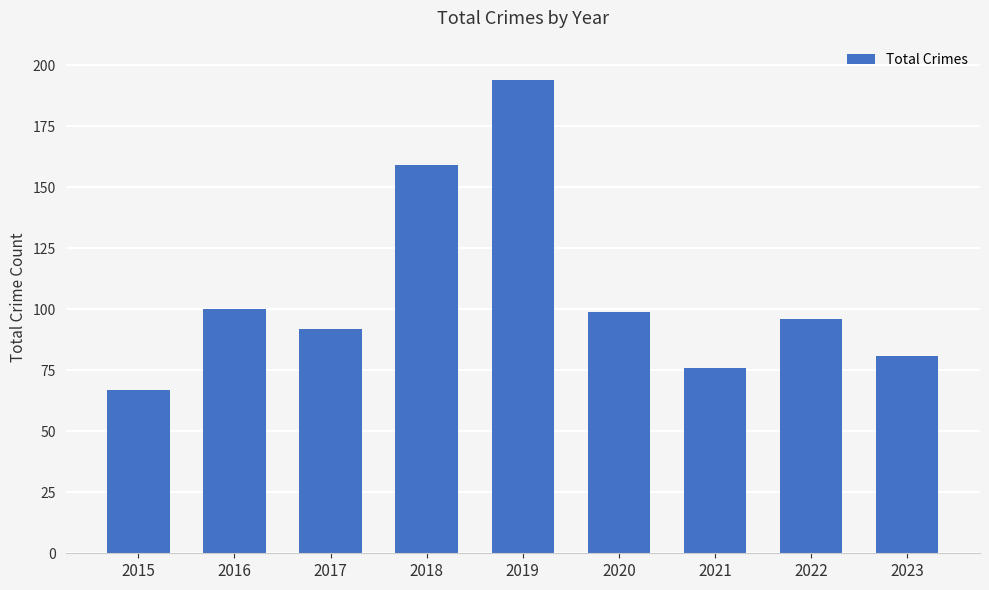

Which category has the lowest value across all series?

2015